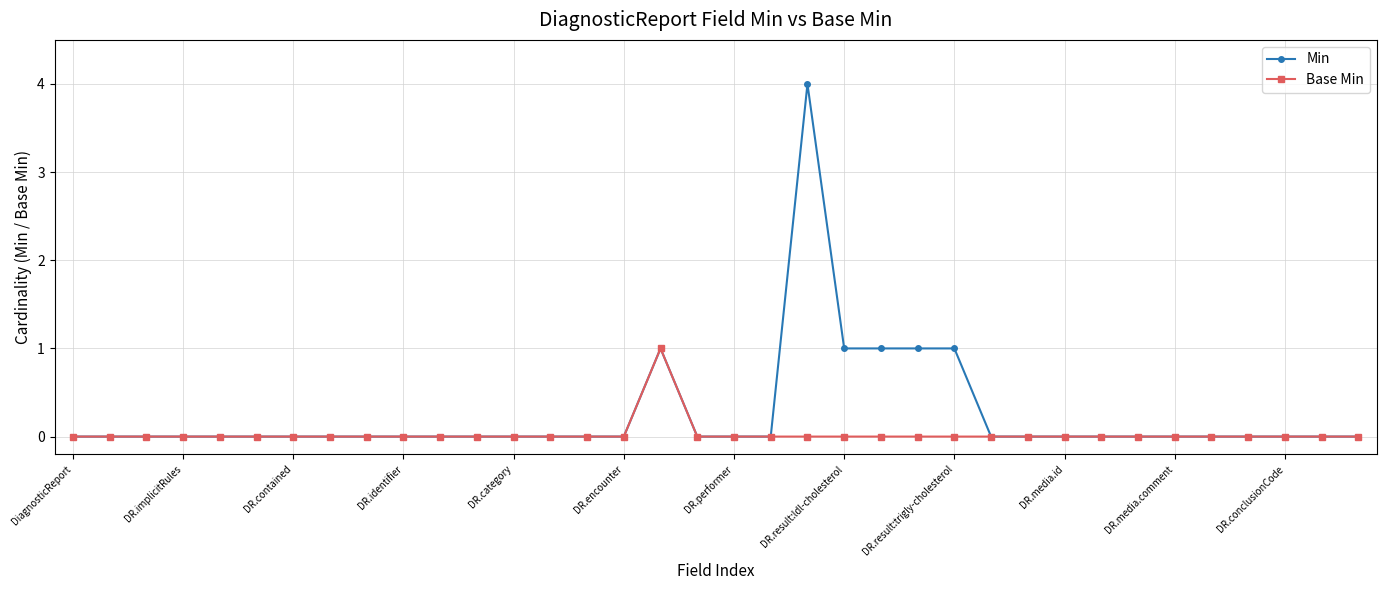

How many distinct data groups are displayed?

2